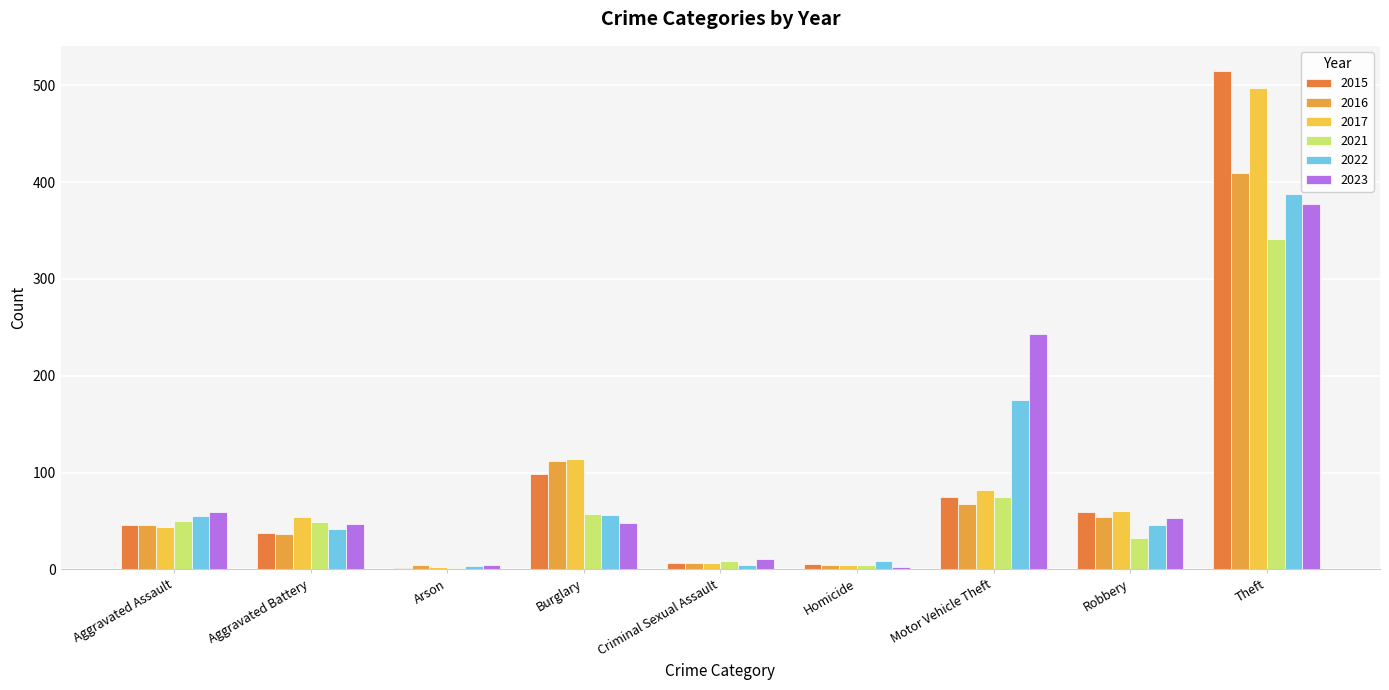

The value of 2023 at Criminal Sexual Assault is 11. True or false?

True